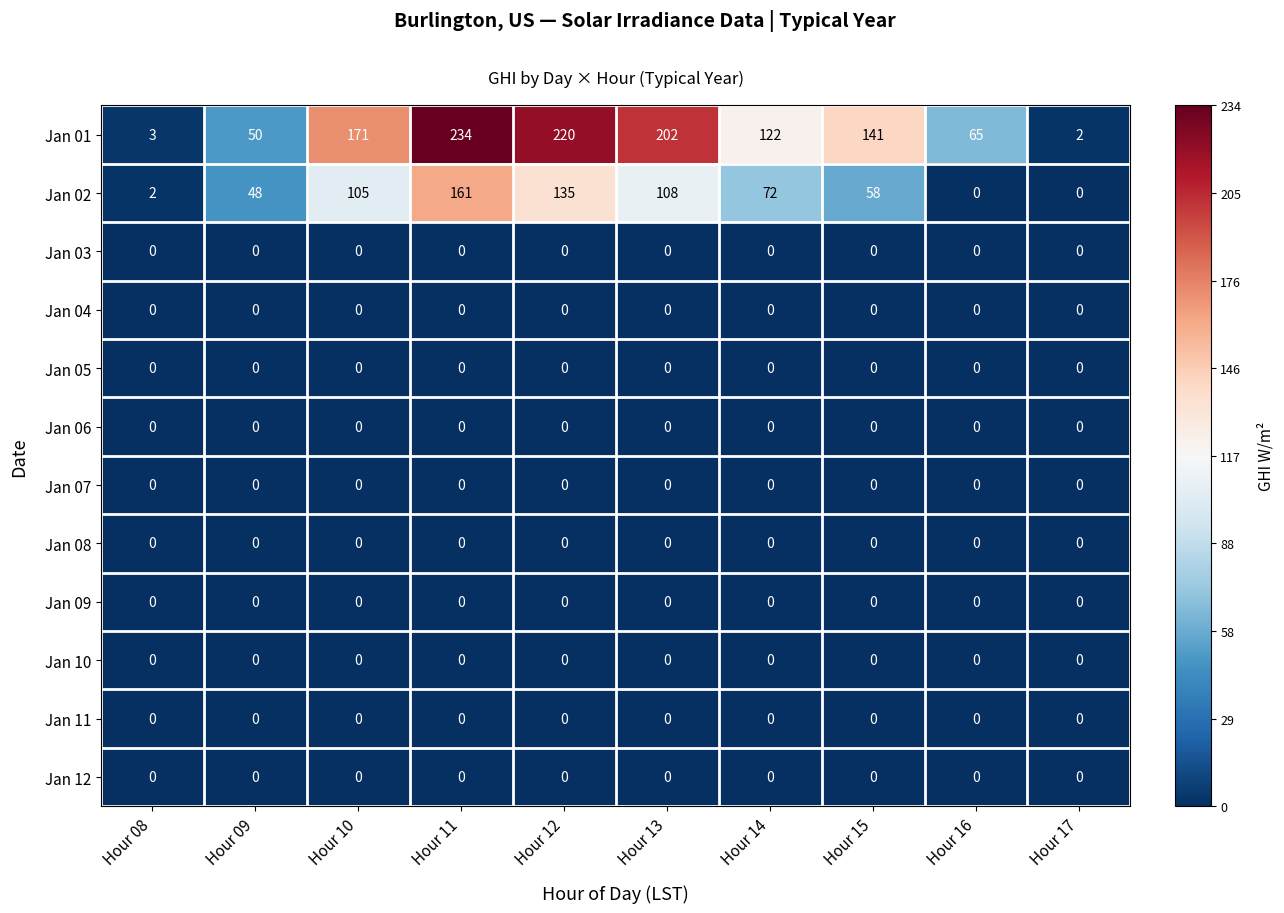

What is the total value across all series at Hour 10?

276